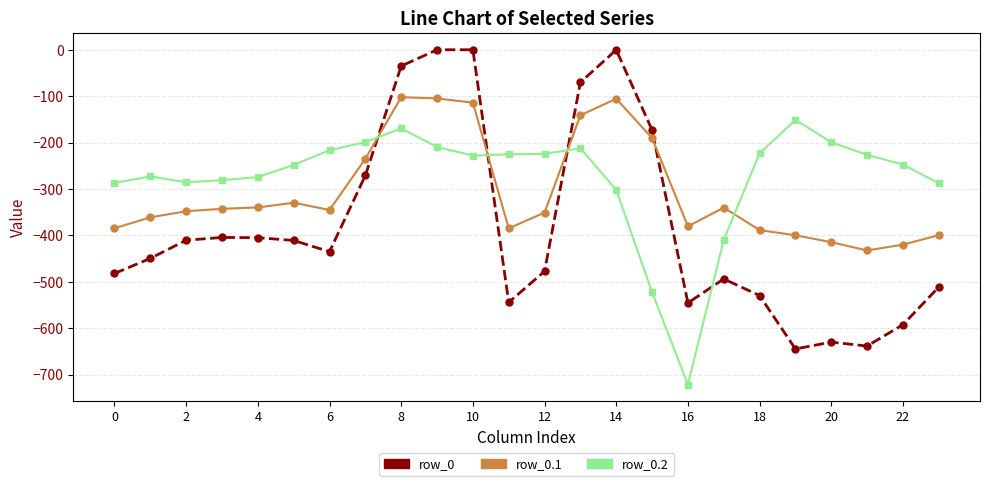

What is the difference between the second highest and minimum values in the row_0.1 series?

327.6